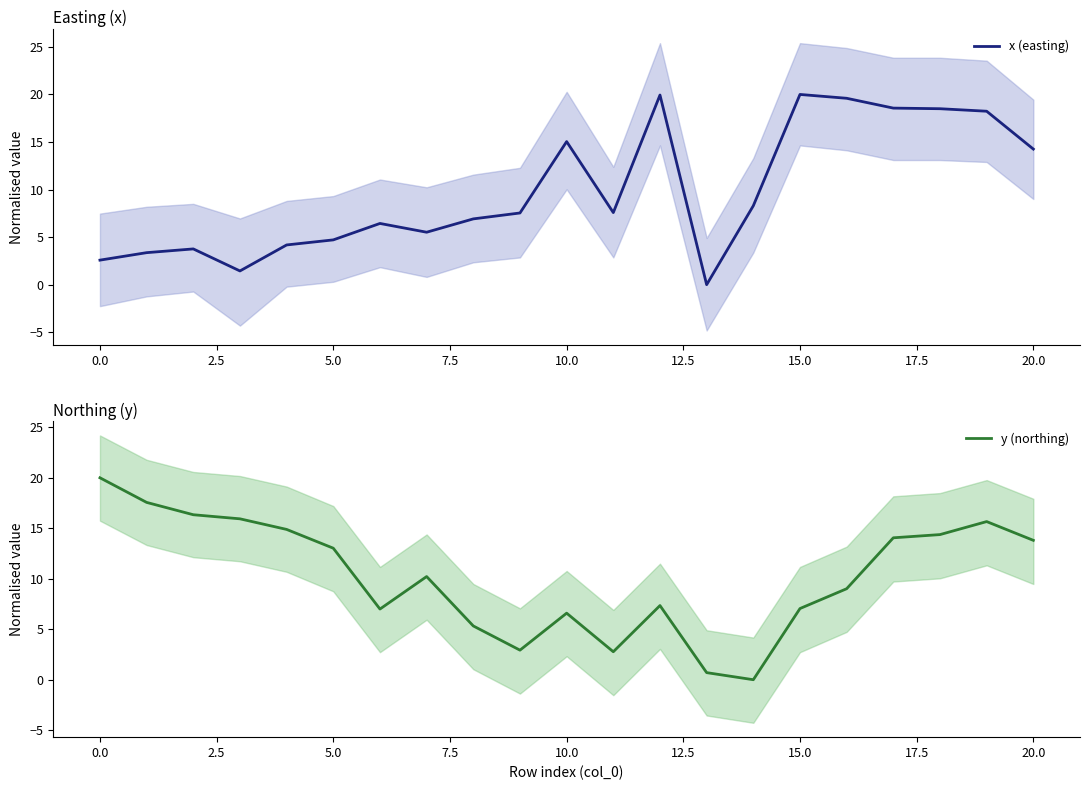

List the series in order of their peak value, highest first.

x (easting), y (northing)